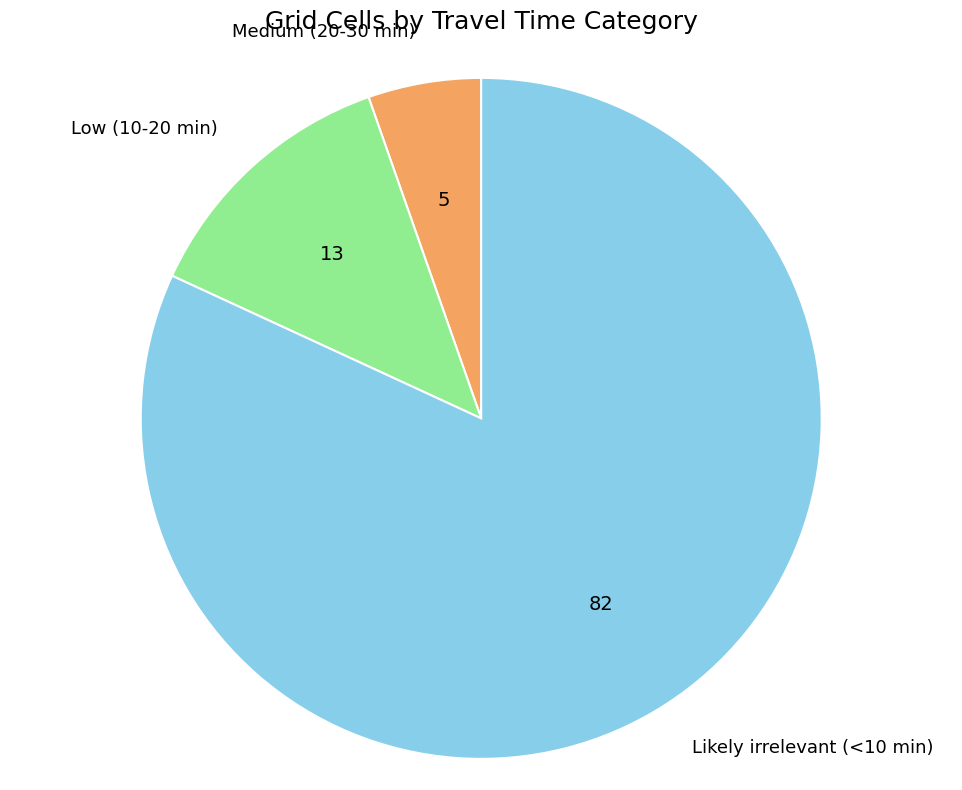

Is there a majority slice in this chart?

Yes